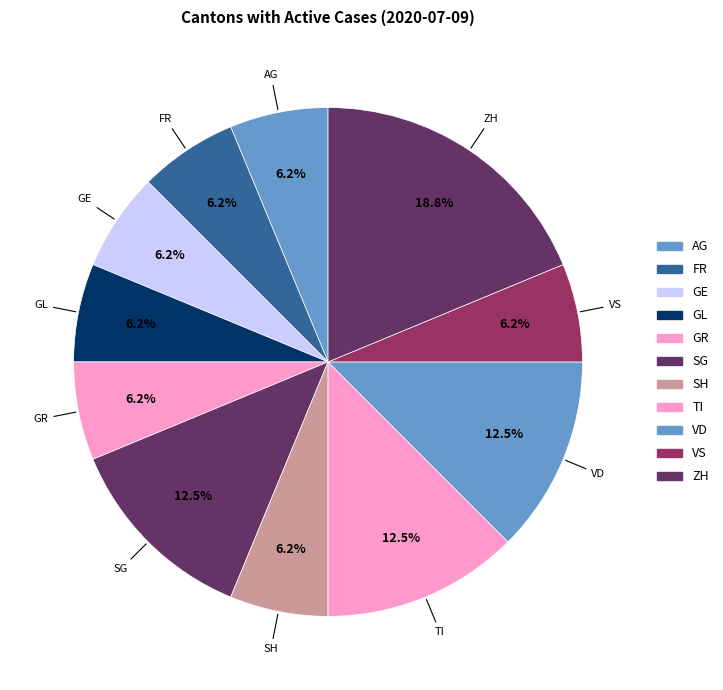

How many segments does this pie chart have?

11